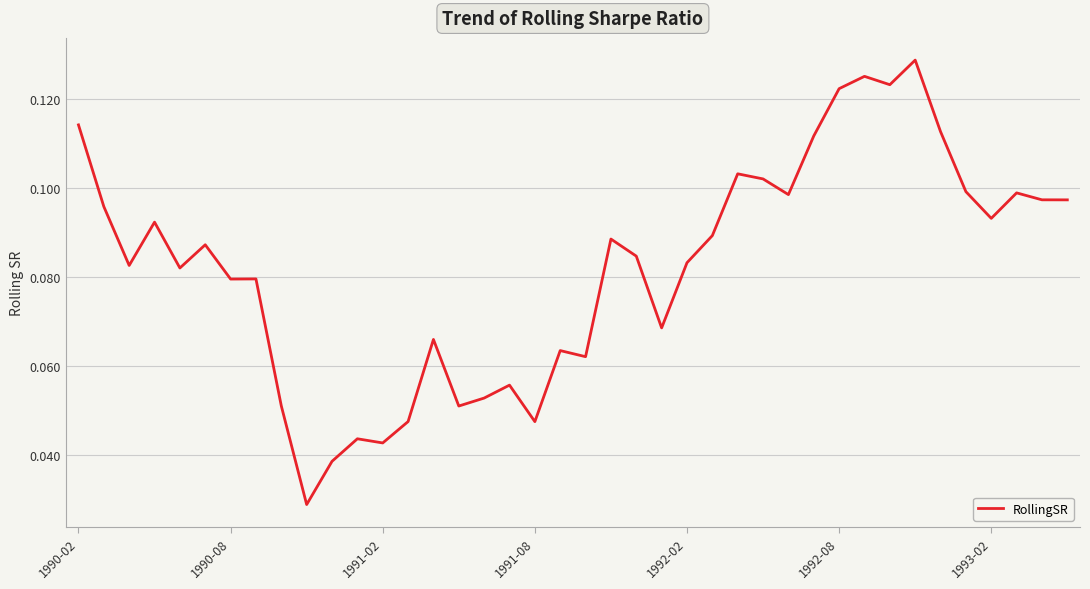

How many values are between 0 and 1?

40